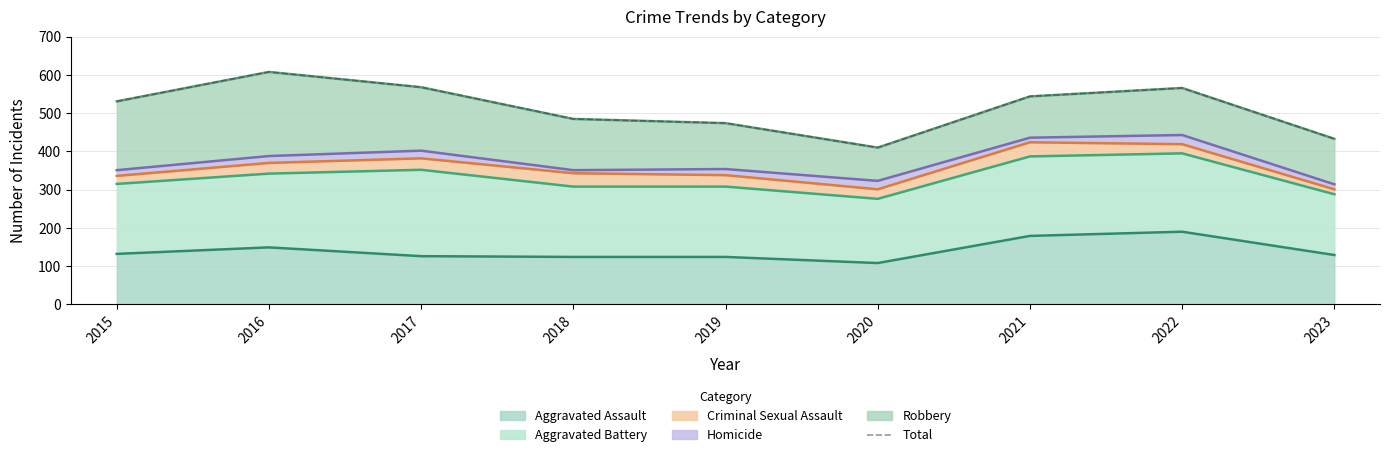

Rank the categories by value from highest to lowest.

2016, 2017, 2022, 2021, 2015, 2018, 2019, 2023, 2020